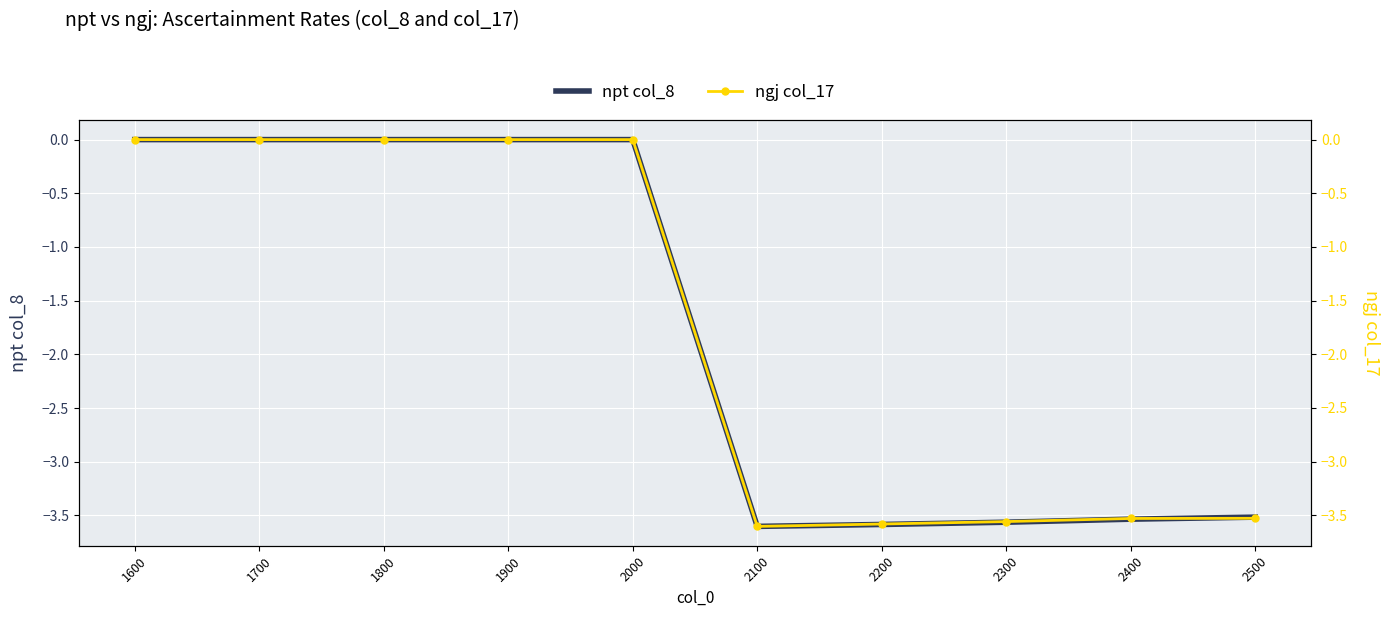

What is the average value of the ngj col_17 series?

-1.8